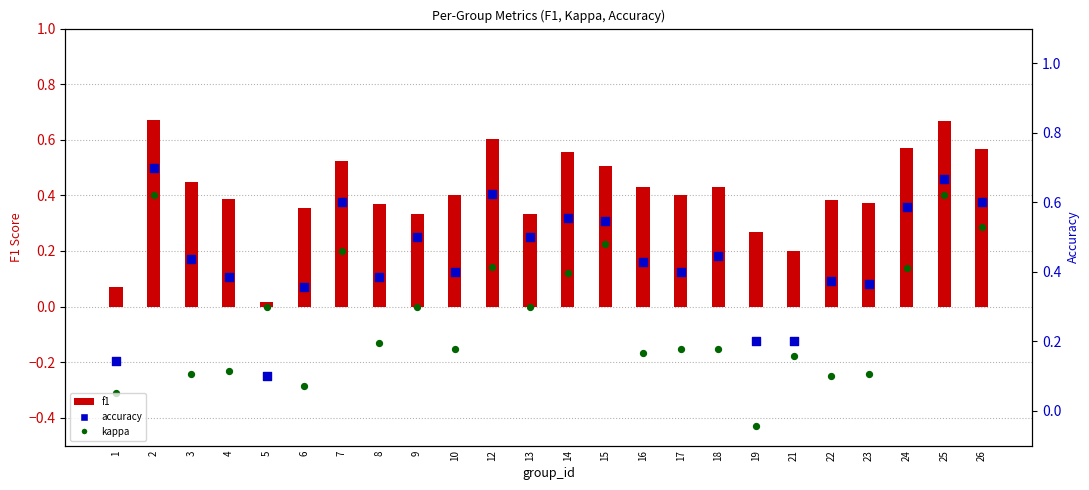

What are all the series names shown in the legend?

f1, kappa, accuracy